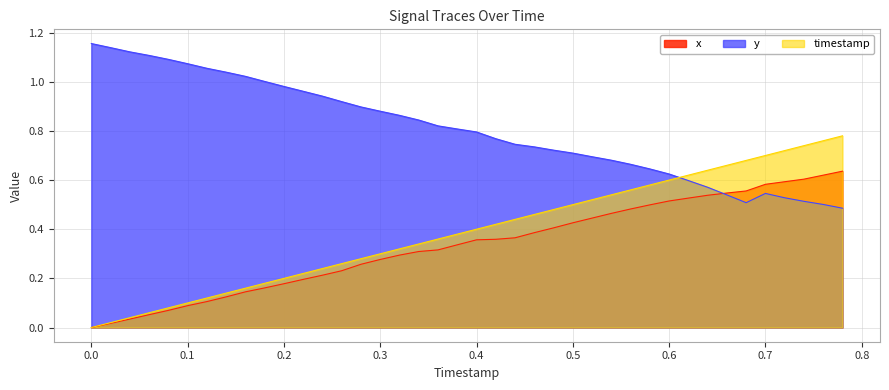

Count the number of data series in this chart.

3